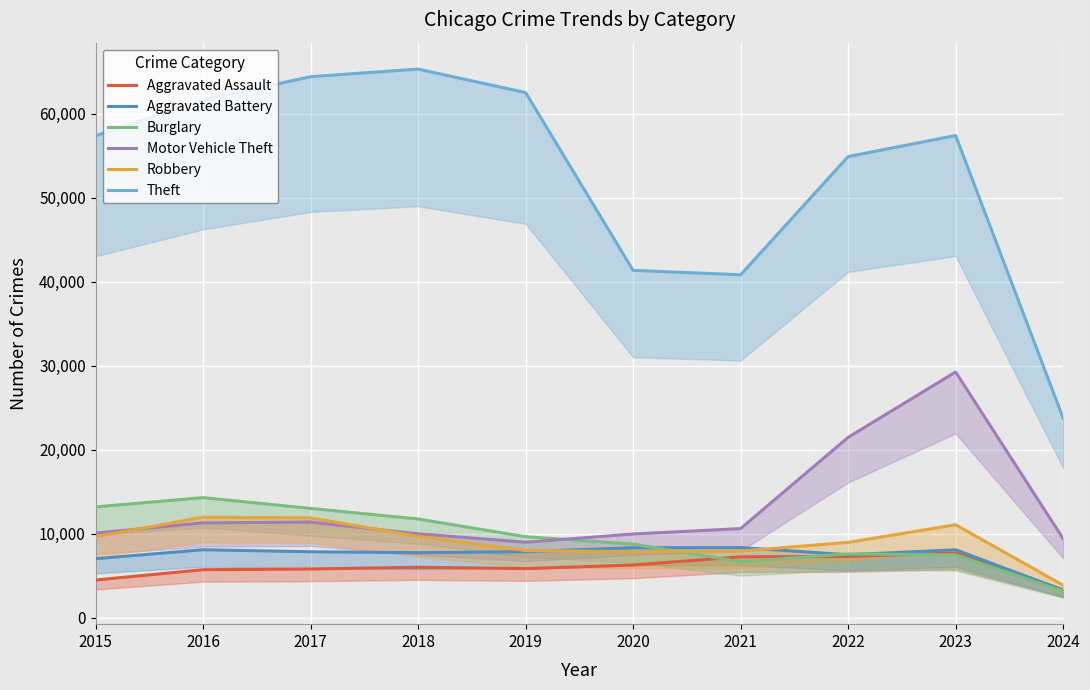

How many data points in Robbery are above 9638?

4